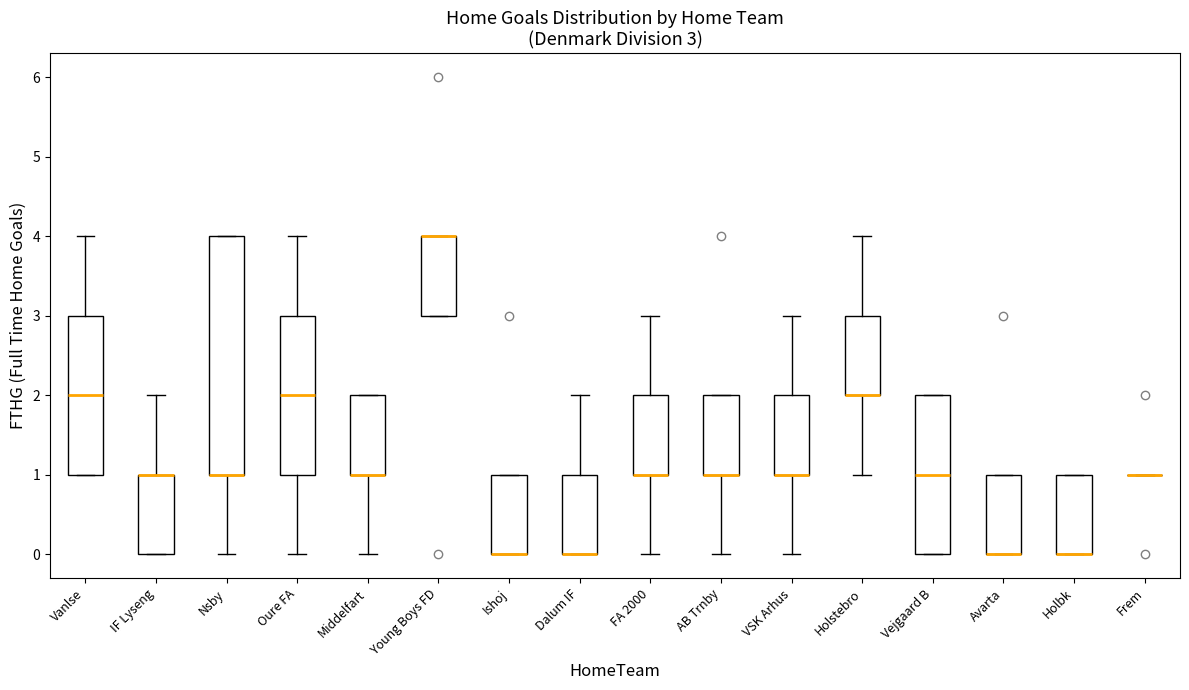

Which box is the tallest, from its lower edge to its upper edge?

Nsby